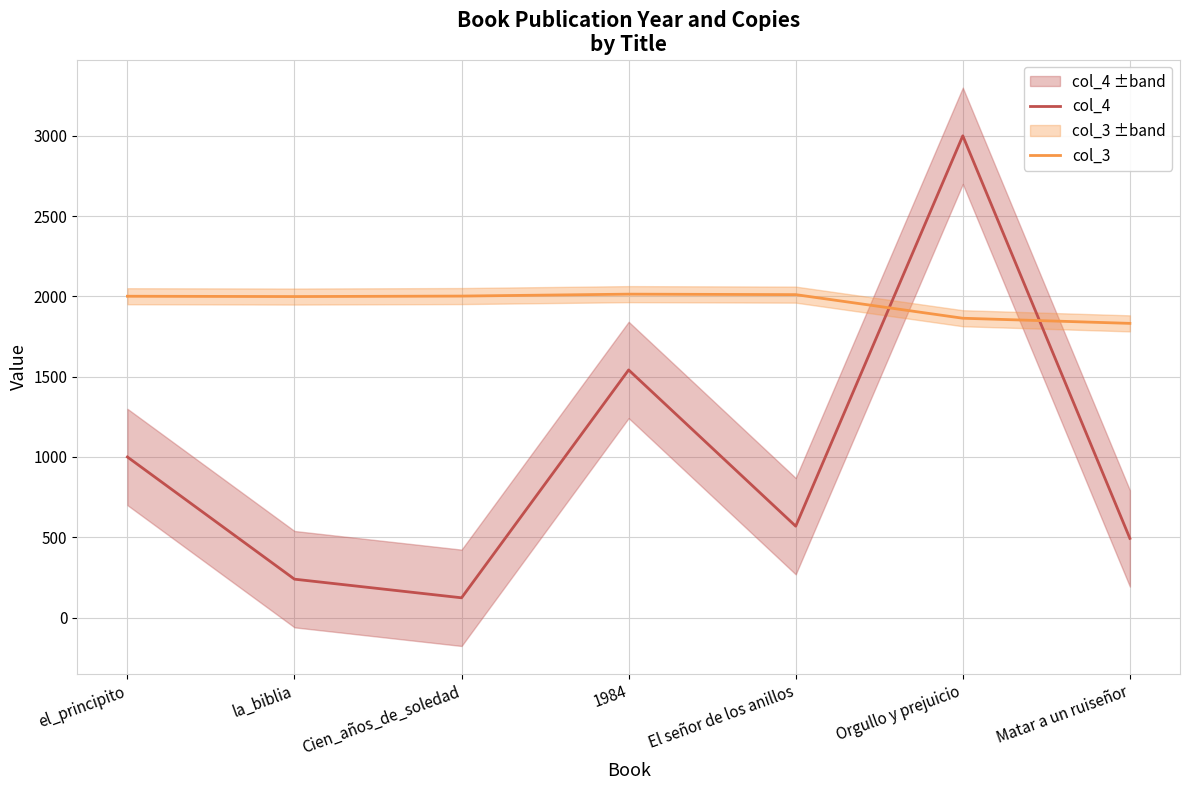

What is the sum of all col_4 values?

6966